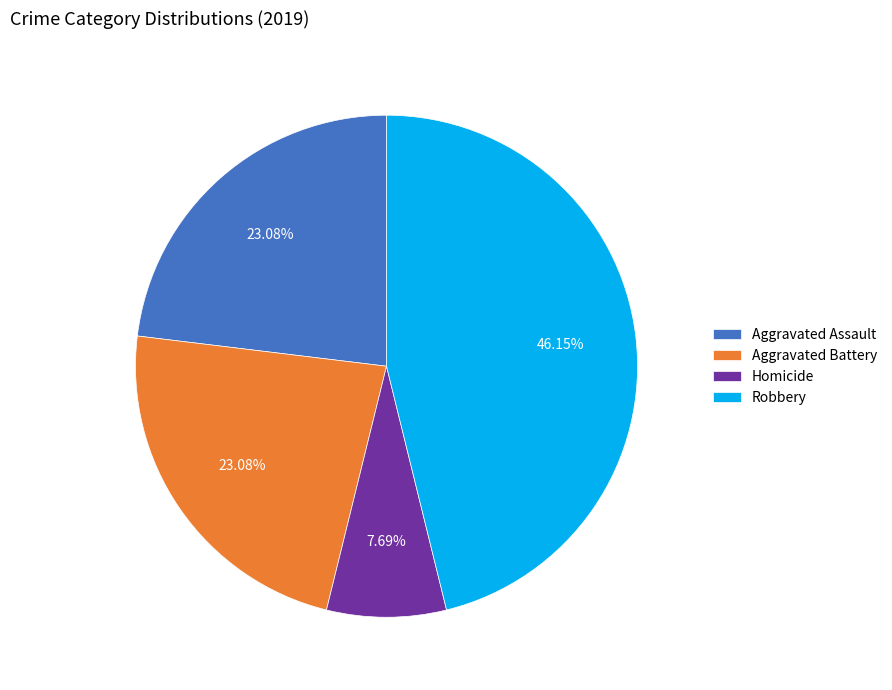

The Aggravated Assault slice represents 16% of the pie. True or false?

False